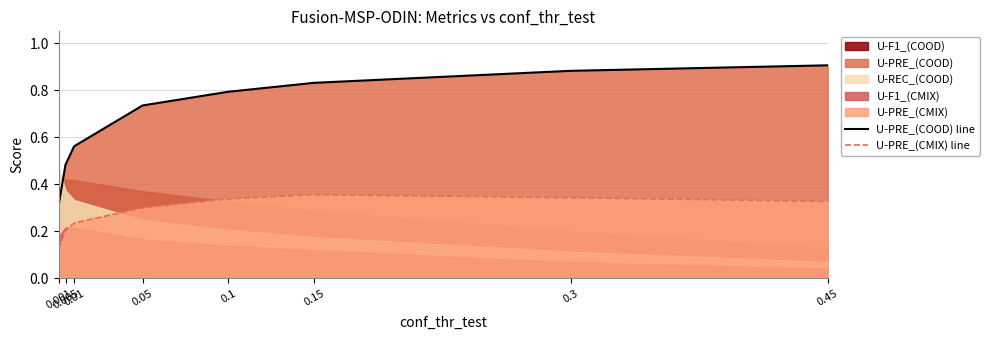

What is the total value across all series at 0.3?

1.2